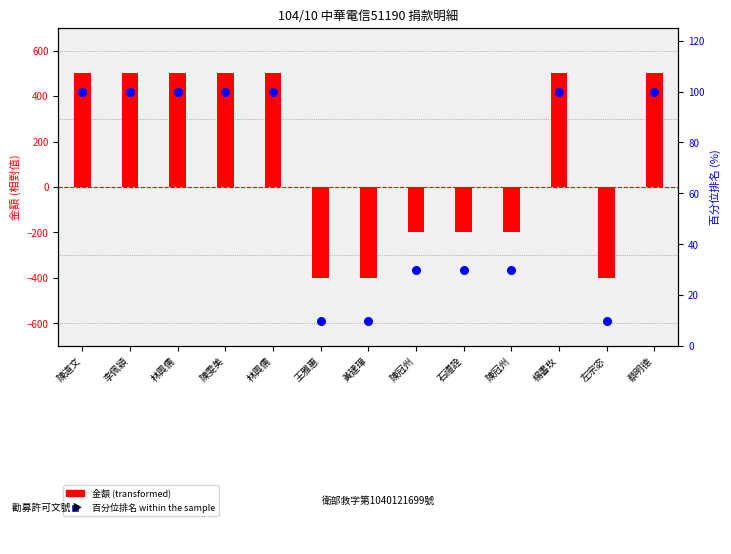

Which series has the widest spread of Y values?

金額 (centered)